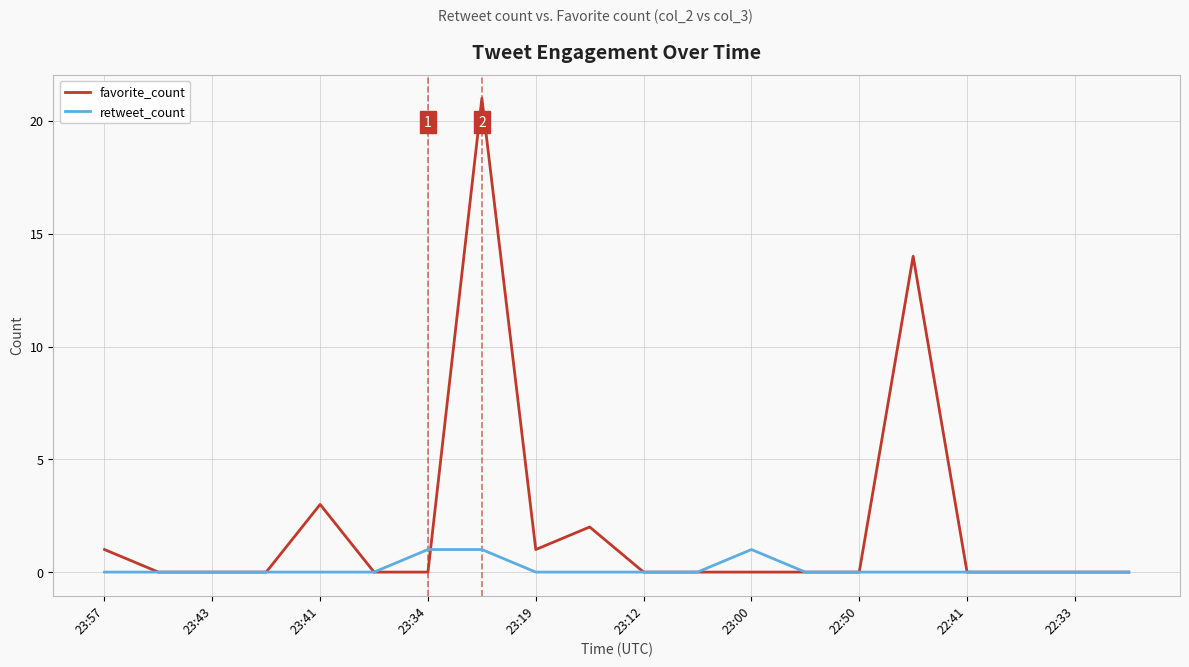

What is the sum of all favorite_count values?

42